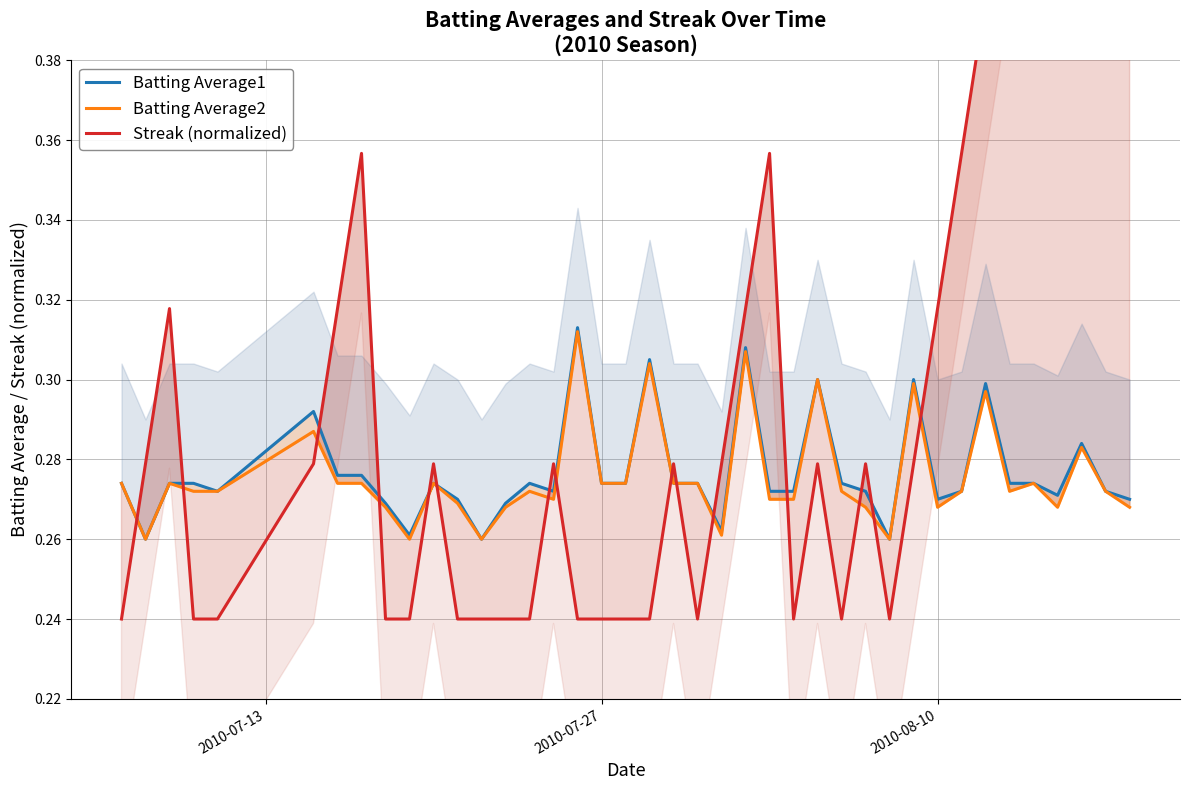

Reading right to left, what are all the values shown in this chart?

Batting Average1: 0.3	0.3	0.3	0.3	0.3	0.3	0.3	0.3	0.3	0.3	0.3	0.3	0.3	0.3	0.3	0.3	0.3	0.3	0.3	0.3	0.3	0.3	0.3	0.3	0.3	0.3	0.3	0.3	0.3	0.3	0.3	0.3	0.3	0.3	0.3	0.3	0.3	0.3	0.3	0.3
Batting Average2: 0.3	0.3	0.3	0.3	0.3	0.3	0.3	0.3	0.3	0.3	0.3	0.3	0.3	0.3	0.3	0.3	0.3	0.3	0.3	0.3	0.3	0.3	0.3	0.3	0.3	0.3	0.3	0.3	0.3	0.3	0.3	0.3	0.3	0.3	0.3	0.3	0.3	0.3	0.3	0.3
Streak (normalized): 0.6	0.6	0.5	0.5	0.4	0.4	0.4	0.4	0.3	0.3	0.2	0.3	0.2	0.3	0.2	0.4	0.3	0.3	0.2	0.3	0.2	0.2	0.2	0.2	0.3	0.2	0.2	0.2	0.2	0.3	0.2	0.2	0.4	0.3	0.3	0.2	0.2	0.3	0.3	0.2